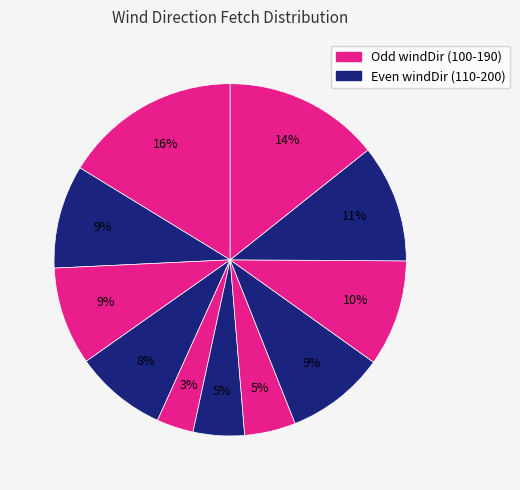

Is there a majority slice in this chart?

No